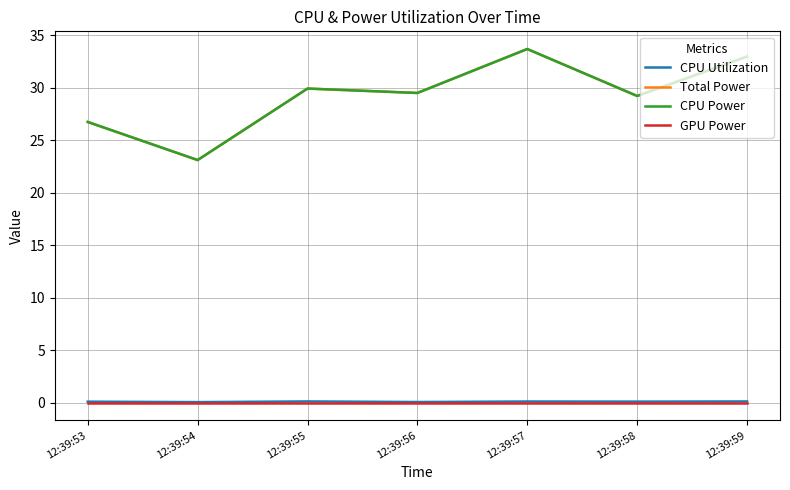

List the series in order of their peak value, highest first.

Total Power, CPU Power, CPU Utilization, GPU Power